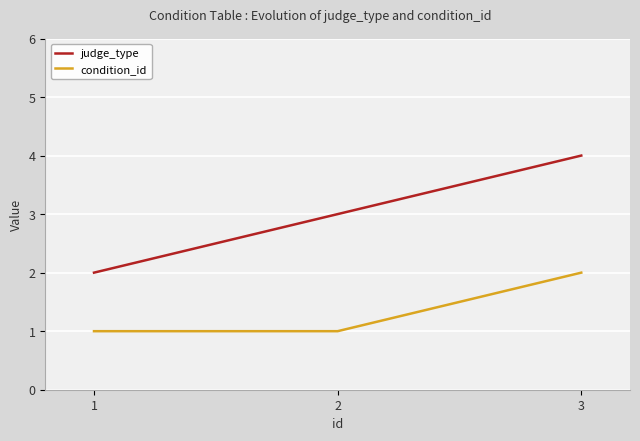

At 3, list the series in order from largest to smallest.

judge_type, condition_id